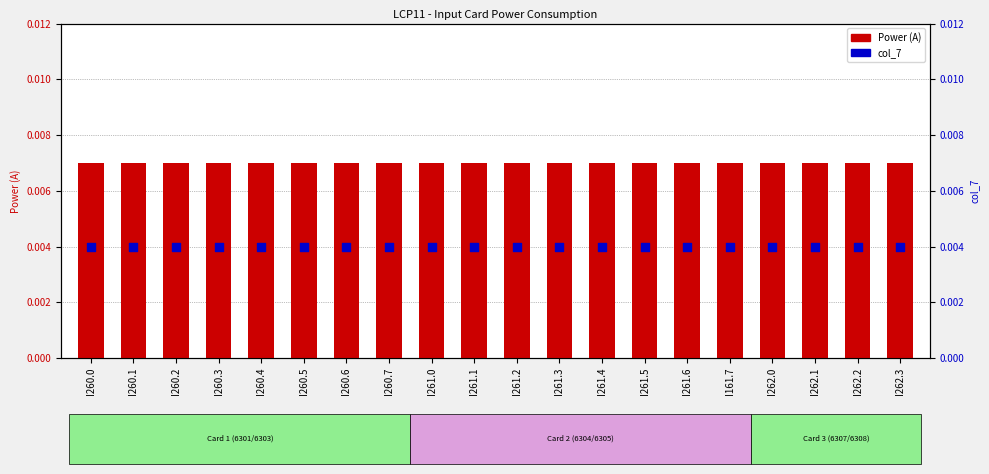

Which series contains the highest Y value?

Power (A)